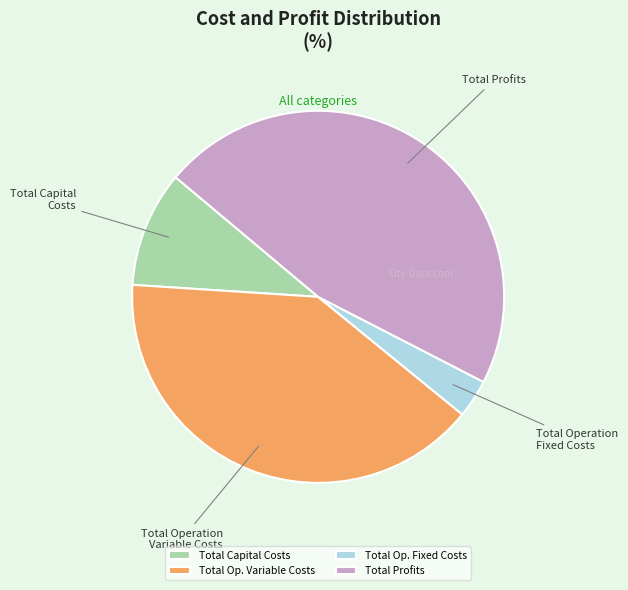

Does Total Profits account for over 50% of the chart?

No